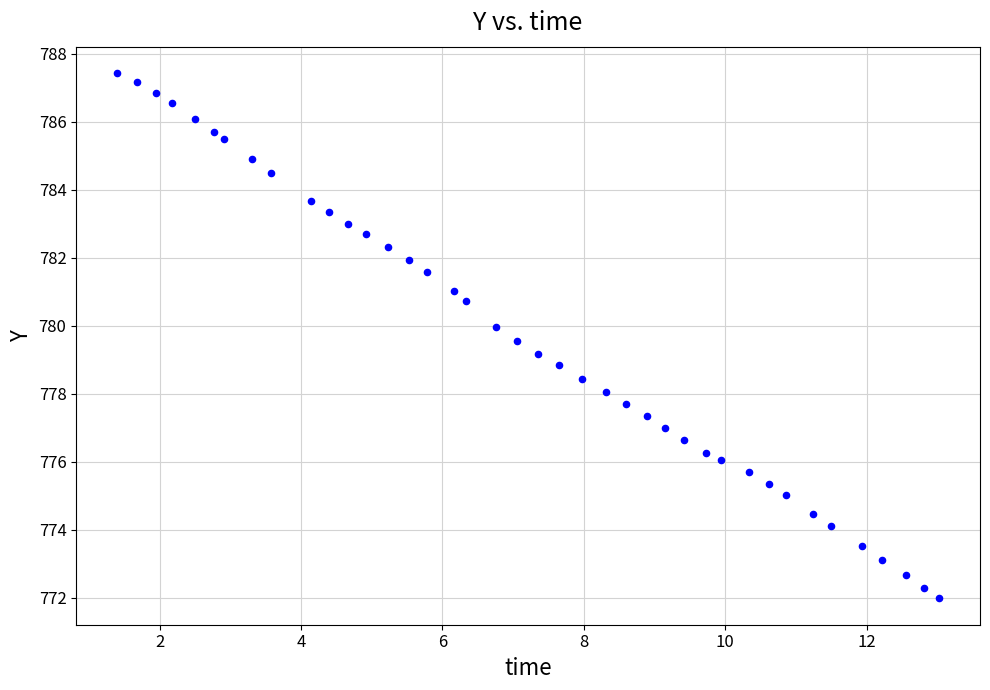

What is the range of X values (max minus min)?

11.6